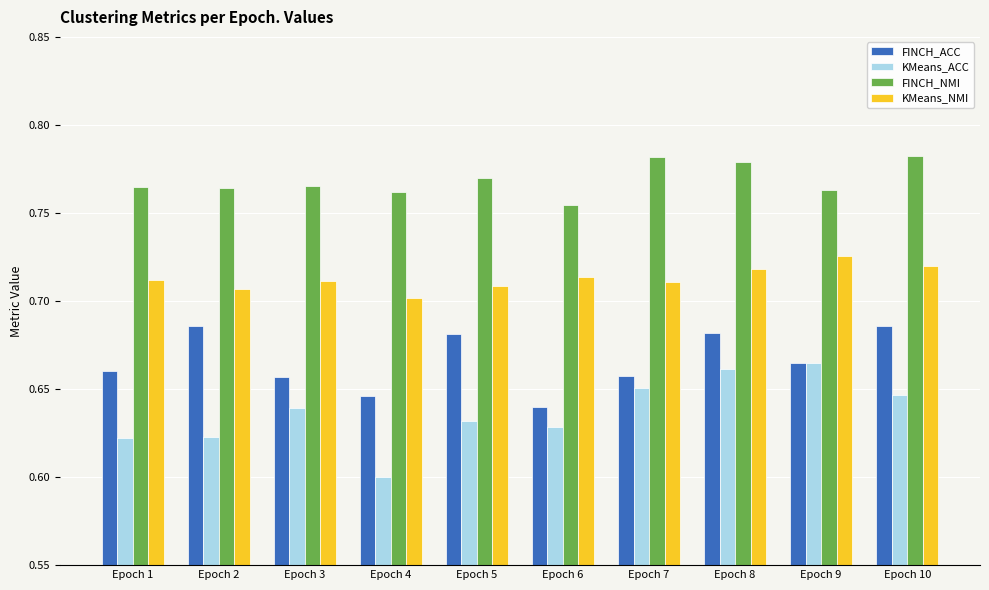

Rank the series by their maximum value, from highest to lowest.

FINCH_NMI, KMeans_NMI, FINCH_ACC, KMeans_ACC